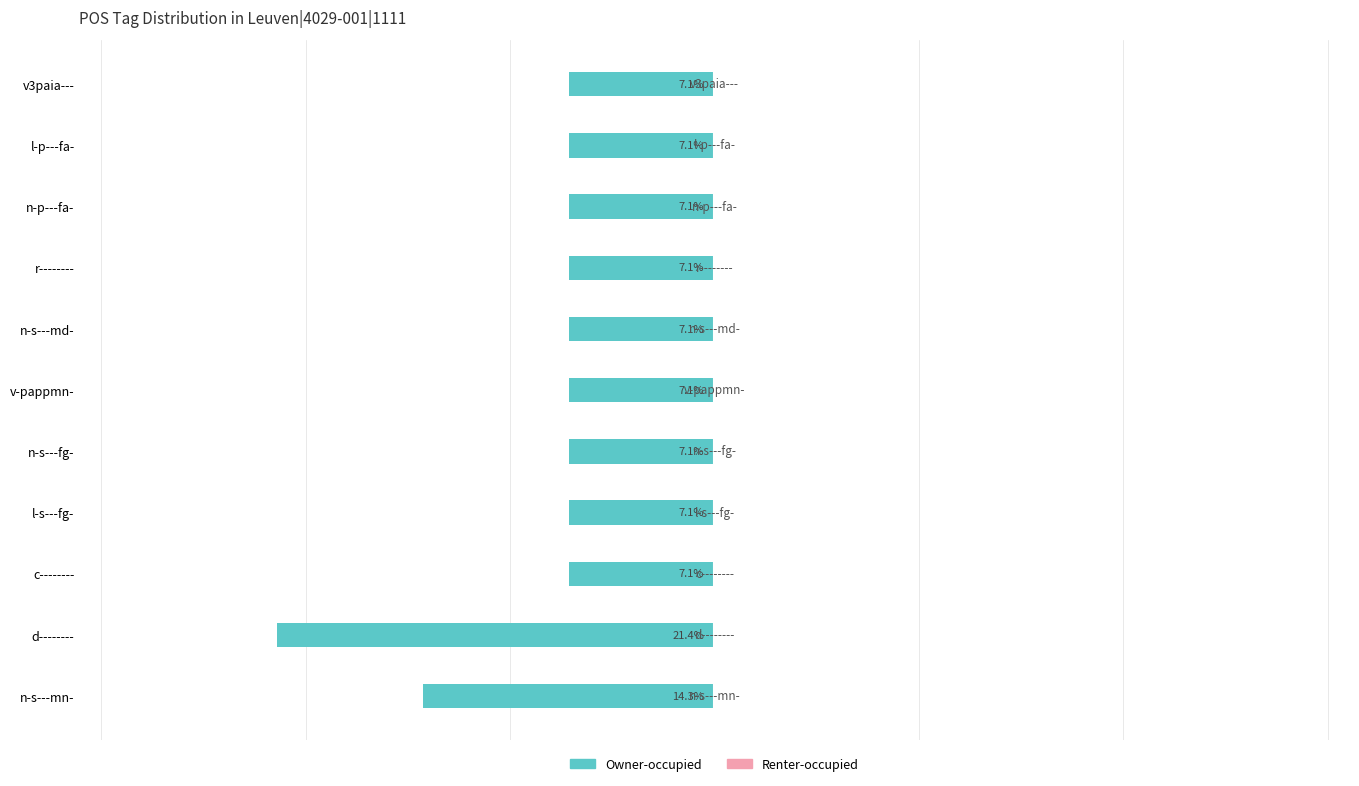

Does the chart contain any negative values?

Yes